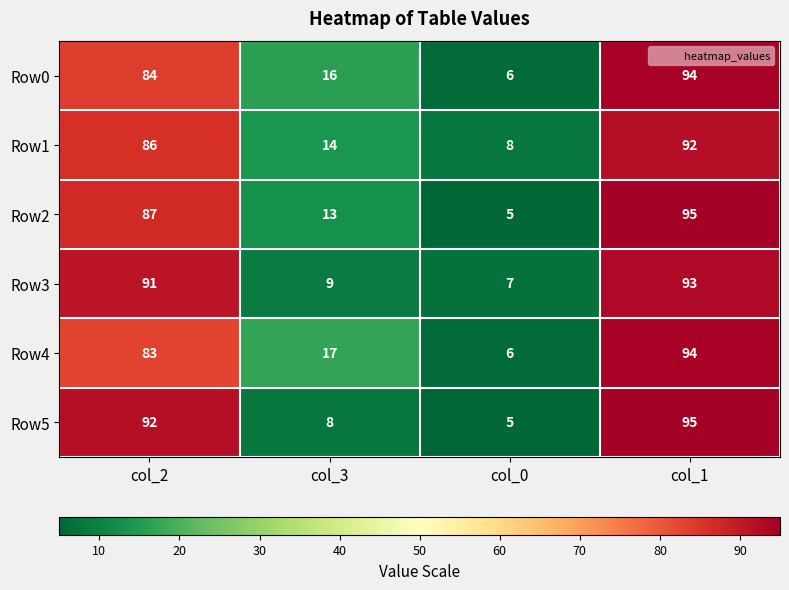

What is the greatest value displayed?

95